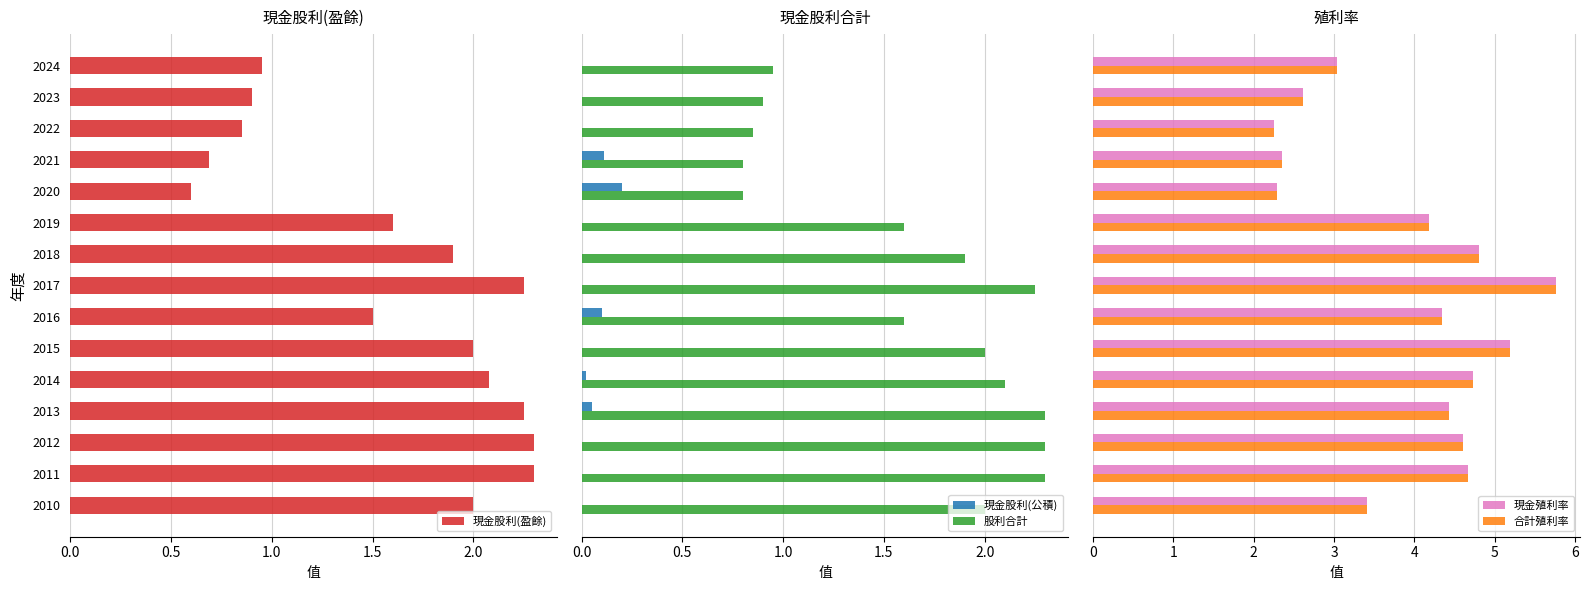

What is the sum of all 股利合計 values?

24.6